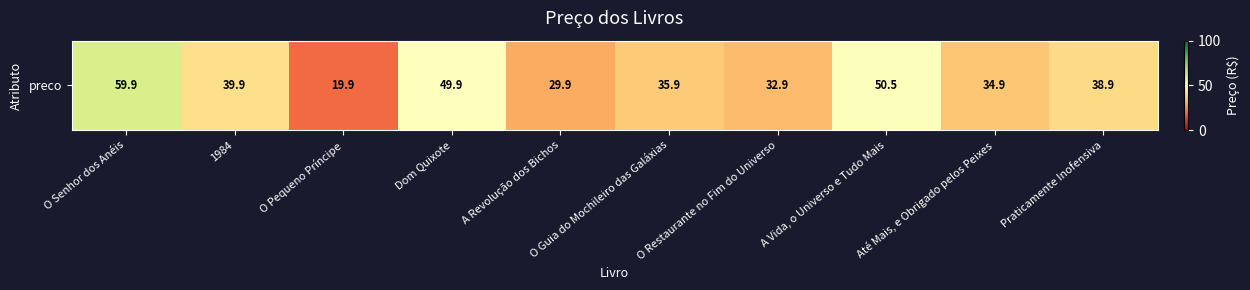

What is the change in value from Dom Quixote to Até Mais, e Obrigado pelos Peixes?

-15.0